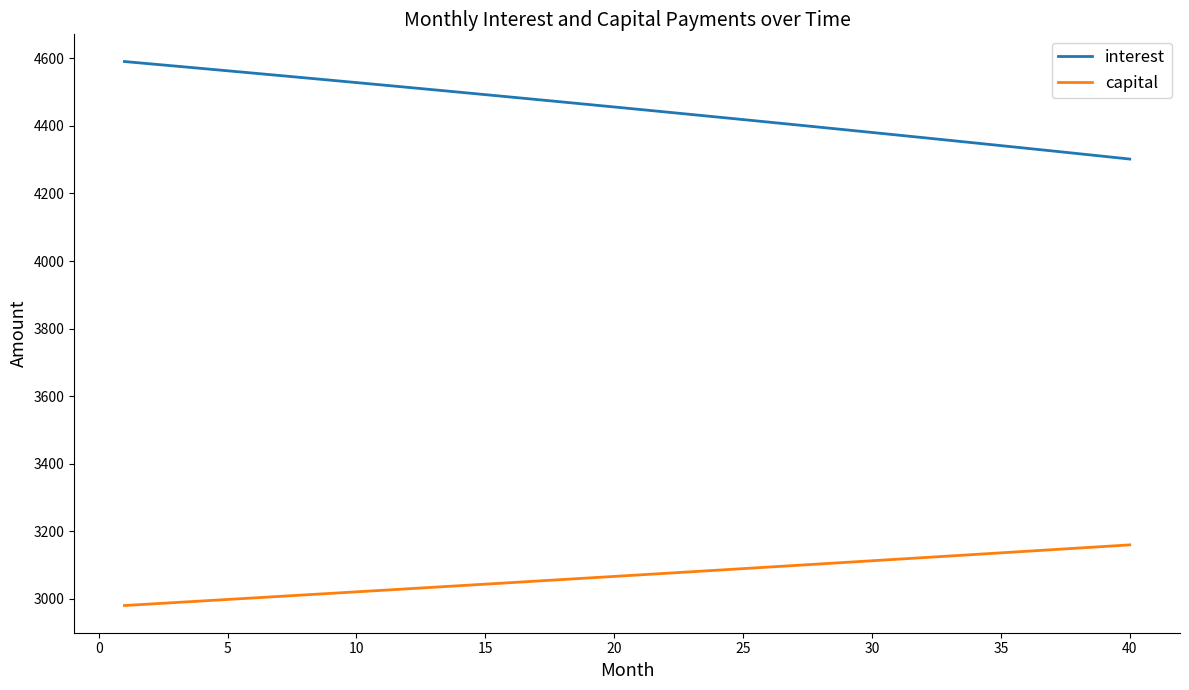

How many values in the capital series are below 3071?

20